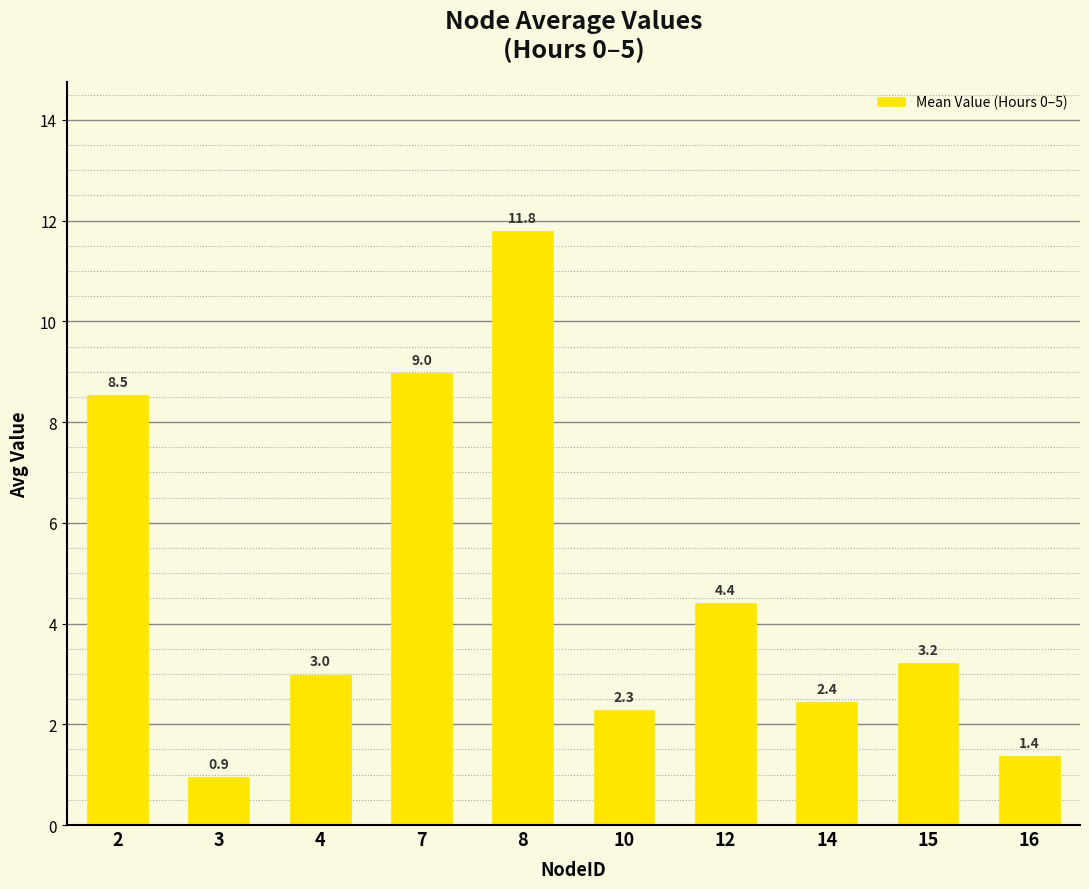

List the labels in order of value, largest first.

8, 7, 2, 12, 15, 4, 14, 10, 16, 3